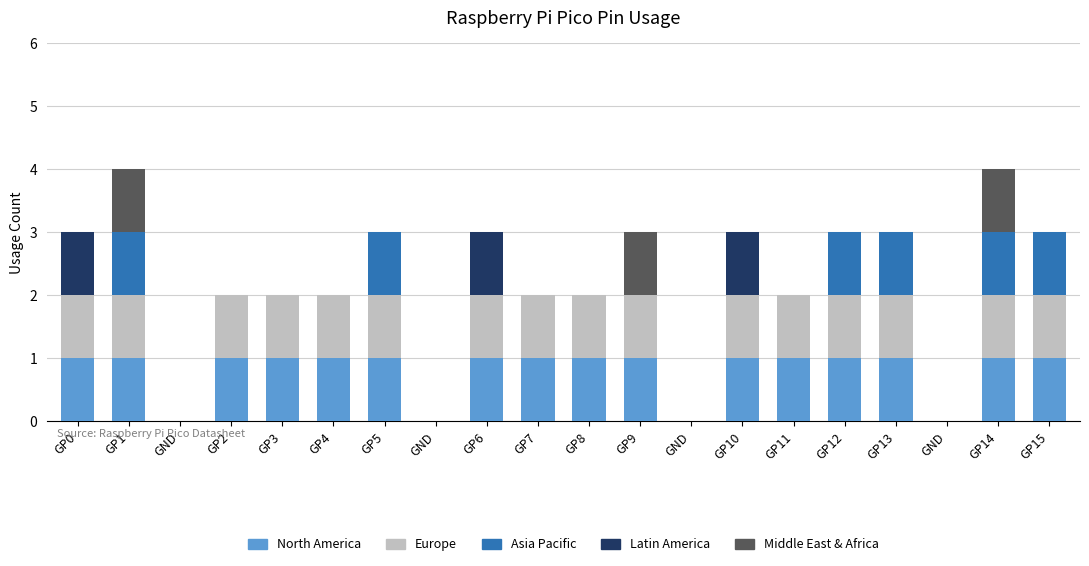

Rank the series at GP15 from highest to lowest value.

North America, Europe, Asia Pacific, Latin America, Middle East & Africa